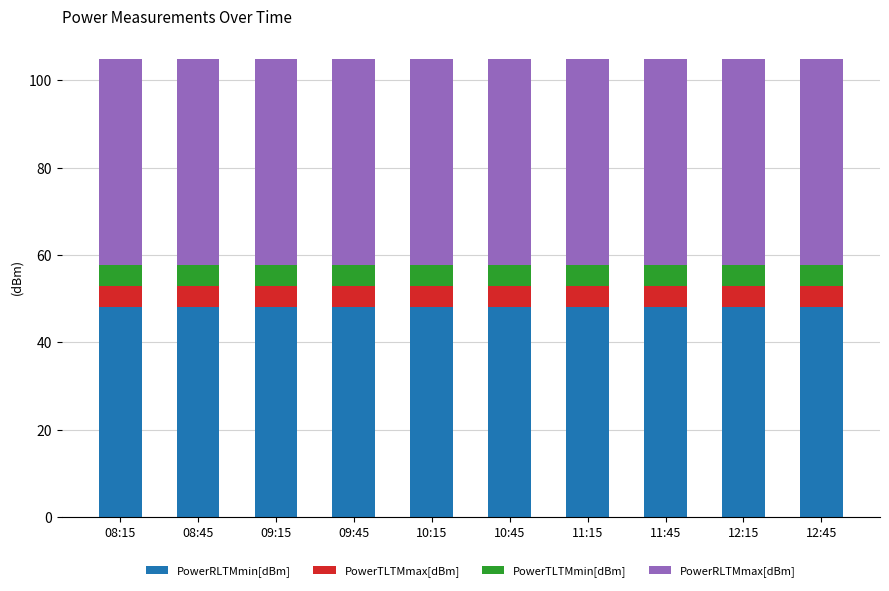

What is the total value across all series at 08:15?

104.8